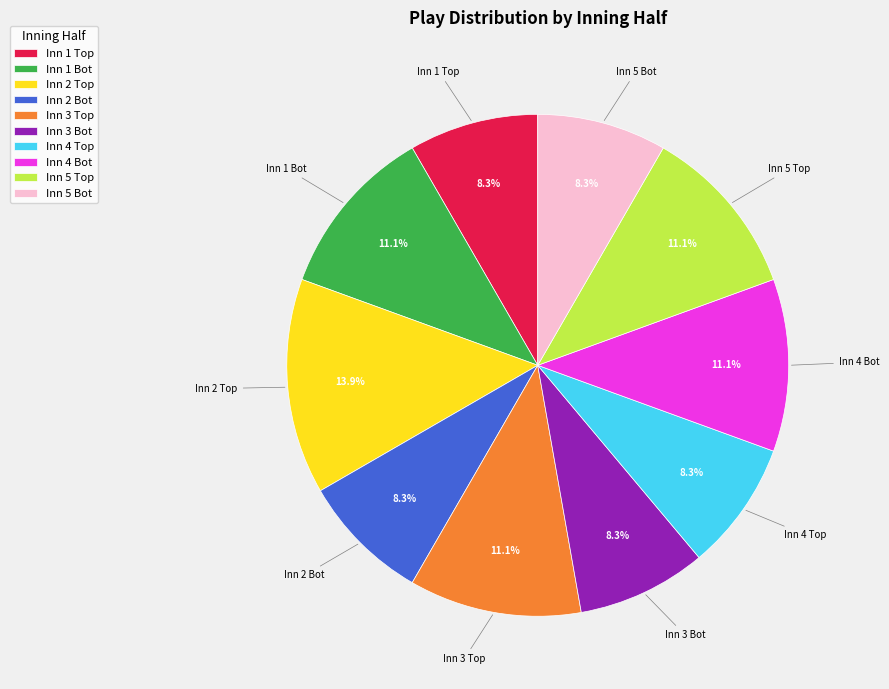

Which category has the biggest portion of the pie?

Inn 2 Top